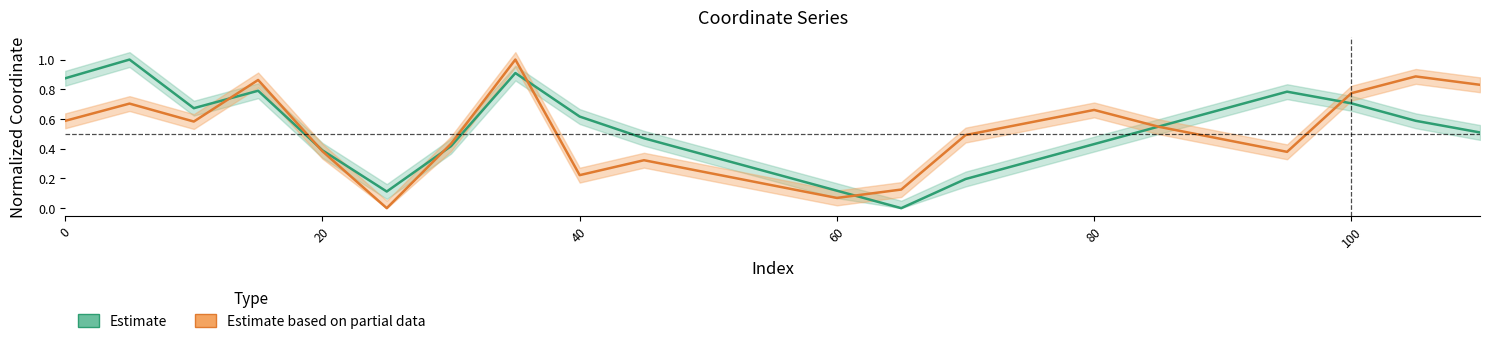

How many data points does each series have?

23